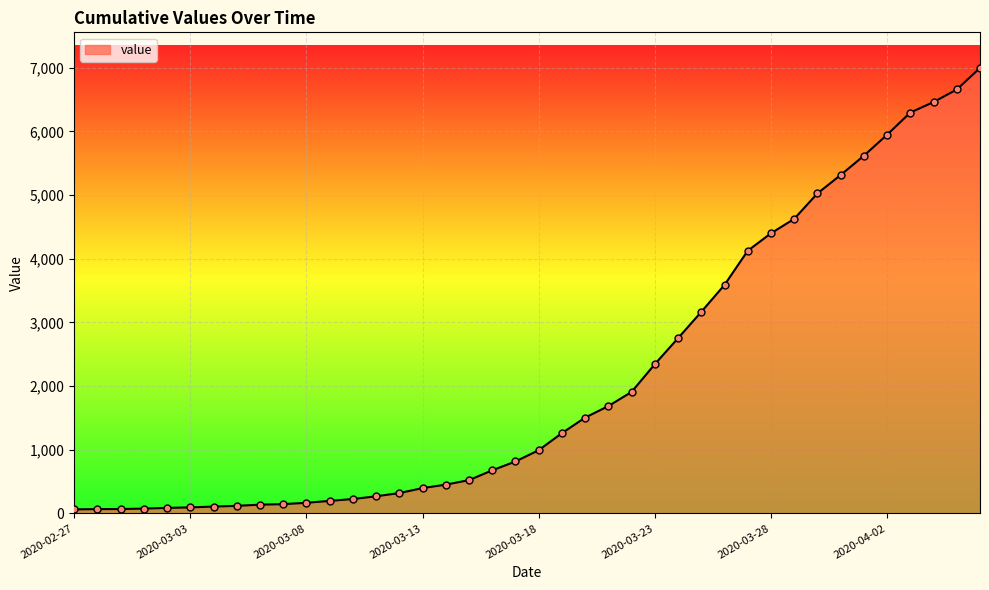

What is the difference between the maximum and minimum values?

6931